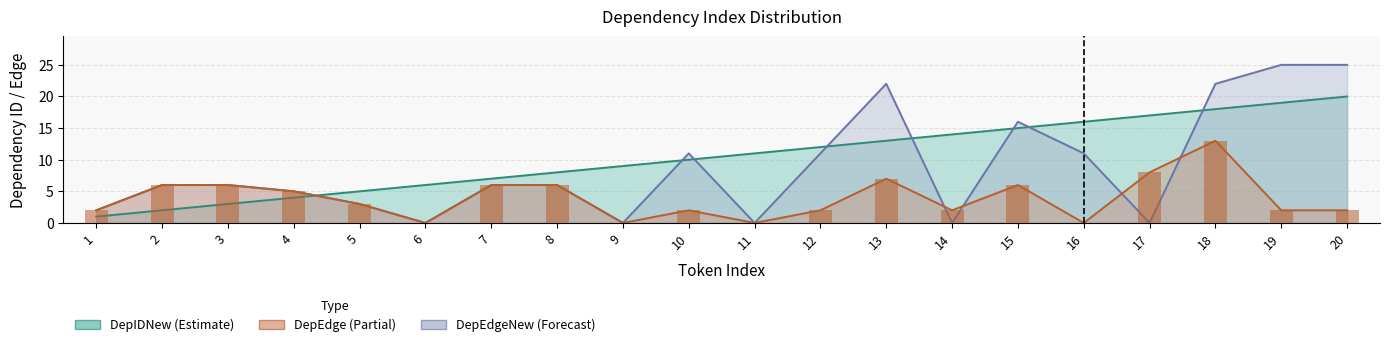

Is it true that DepEdgeNew equals 22 at 18?

True